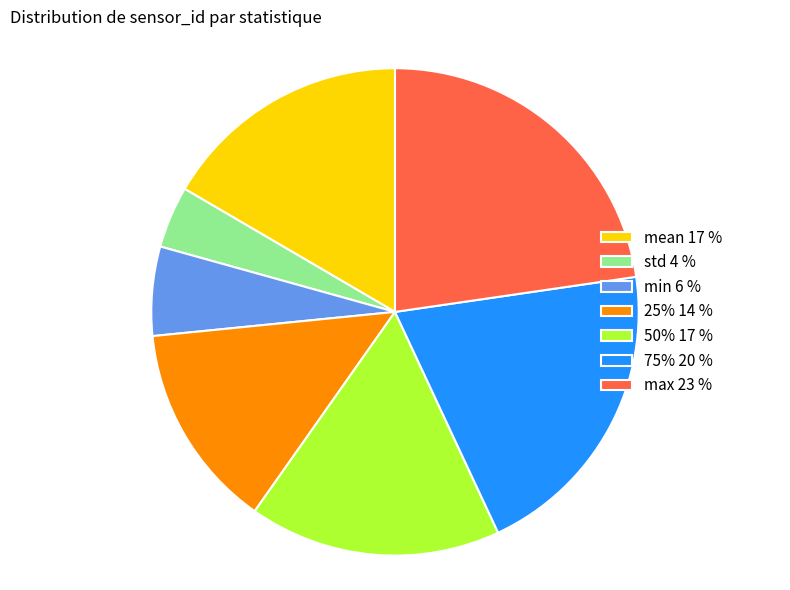

Count the number of slices in the pie.

7